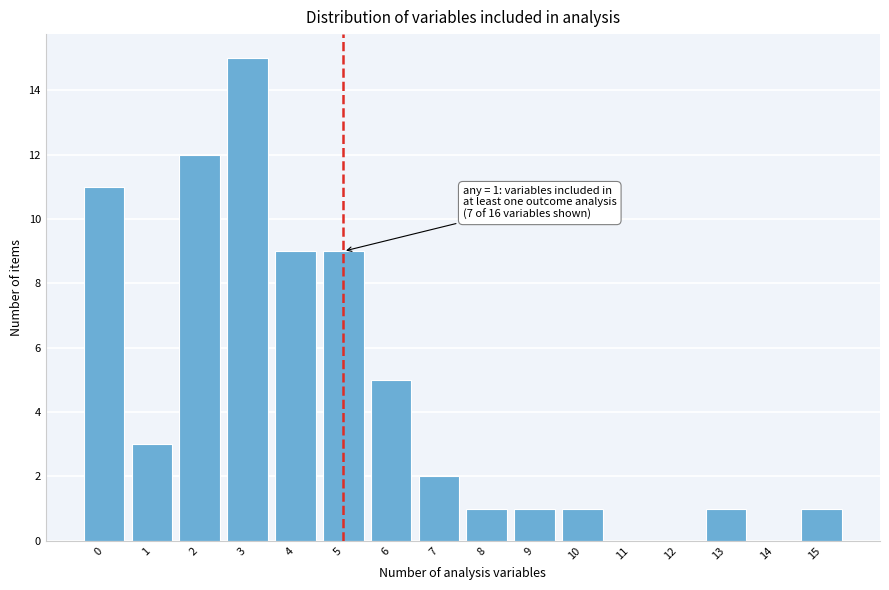

Reading left to right, transcribe all the data shown in this chart.

0=11	1=3	2=12	3=15	4=9	5=9	6=5	7=2	8=1	9=1	10=1	11=0	12=0	13=1	14=0	15=1